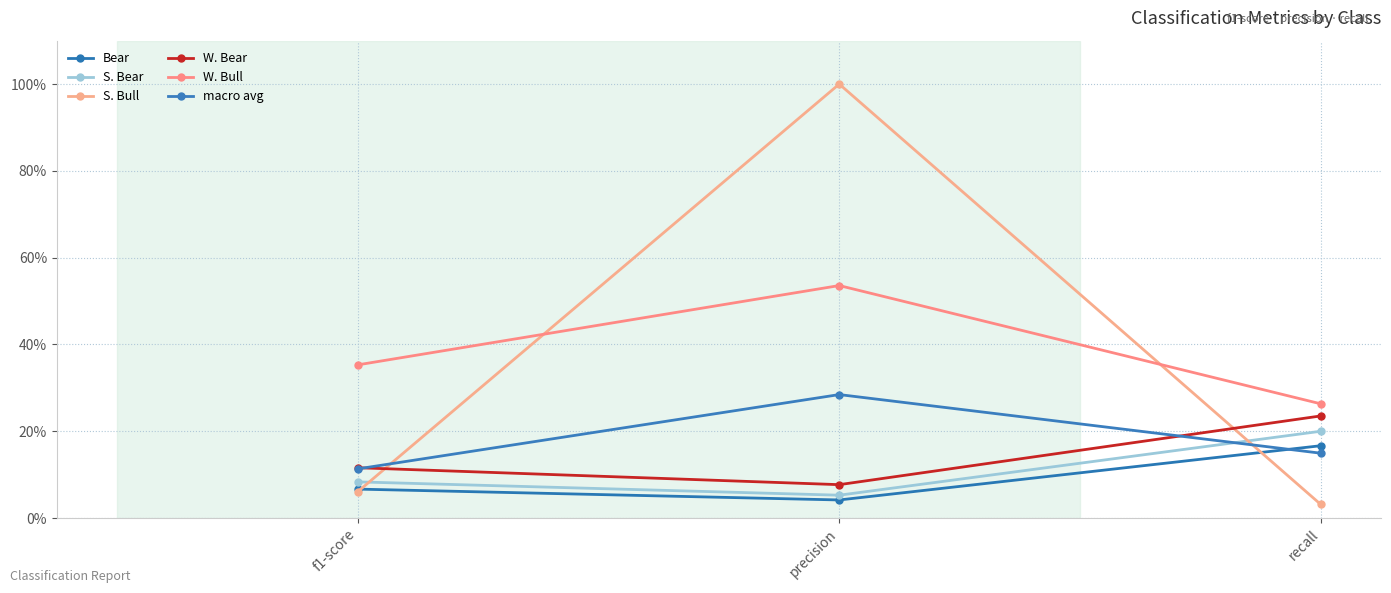

Is this an area chart (filled region under the line)?

No